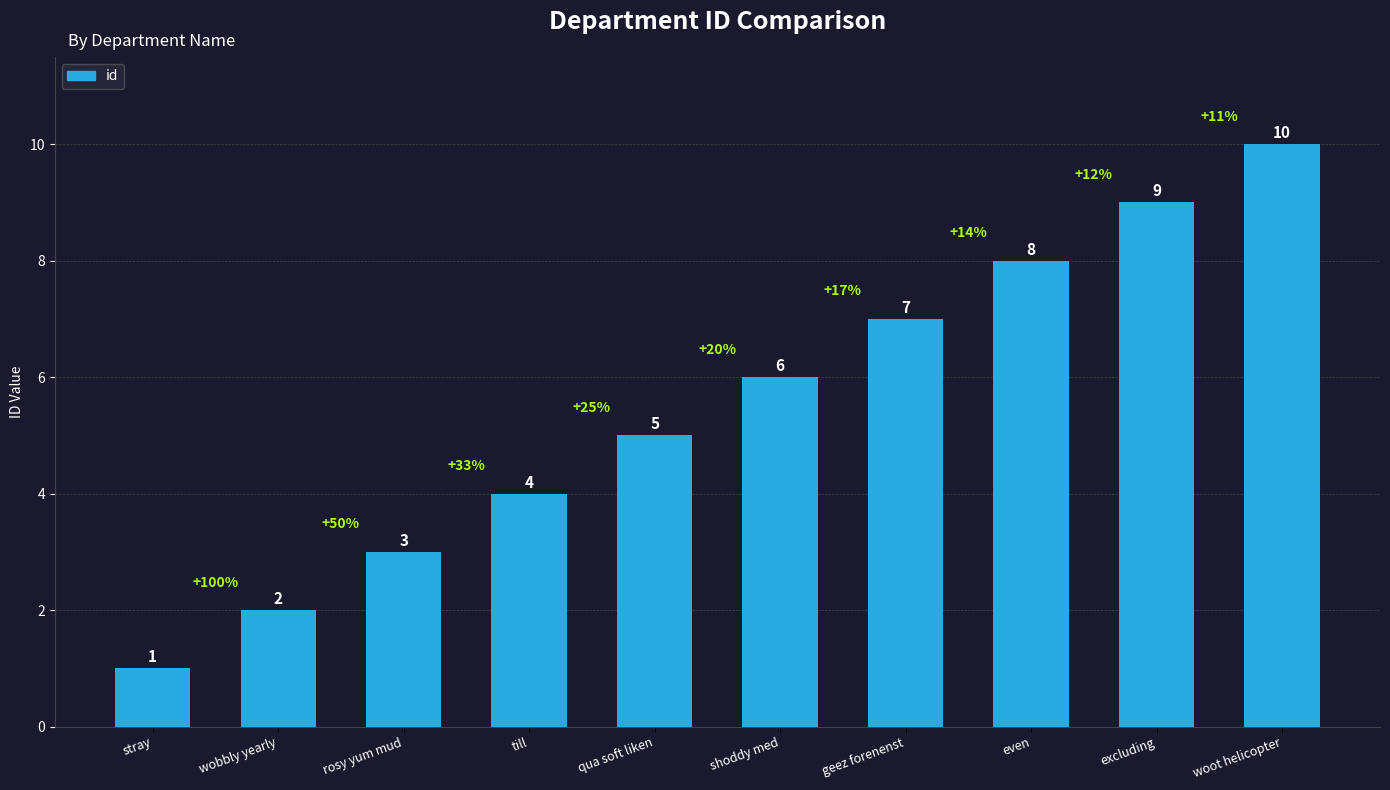

Reading left to right, what are all the values shown in this chart?

stray=1	wobbly yearly=2	rosy yum mud=3	till=4	qua soft liken=5	shoddy med=6	geez forenenst=7	even=8	excluding=9	woot helicopter=10